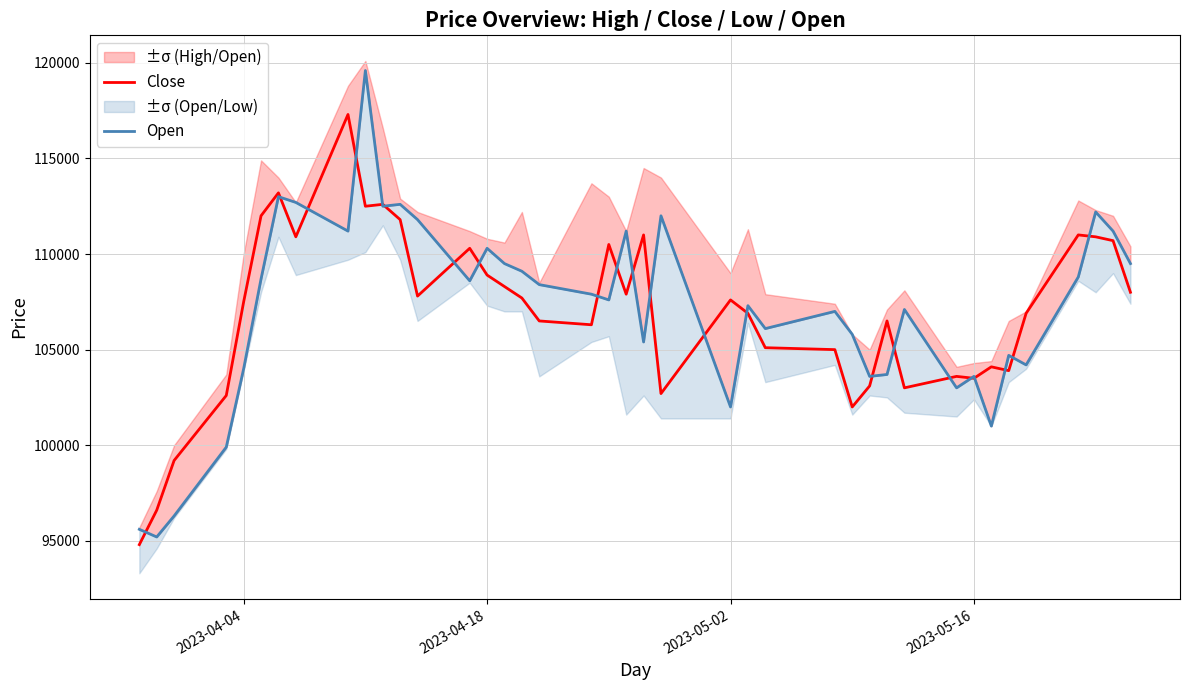

What is the highest value of the Close series?

117300